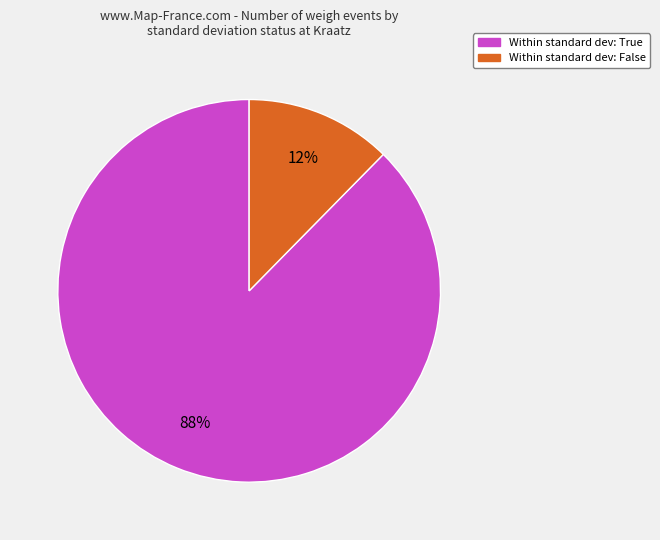

Does any single category account for the majority?

Yes